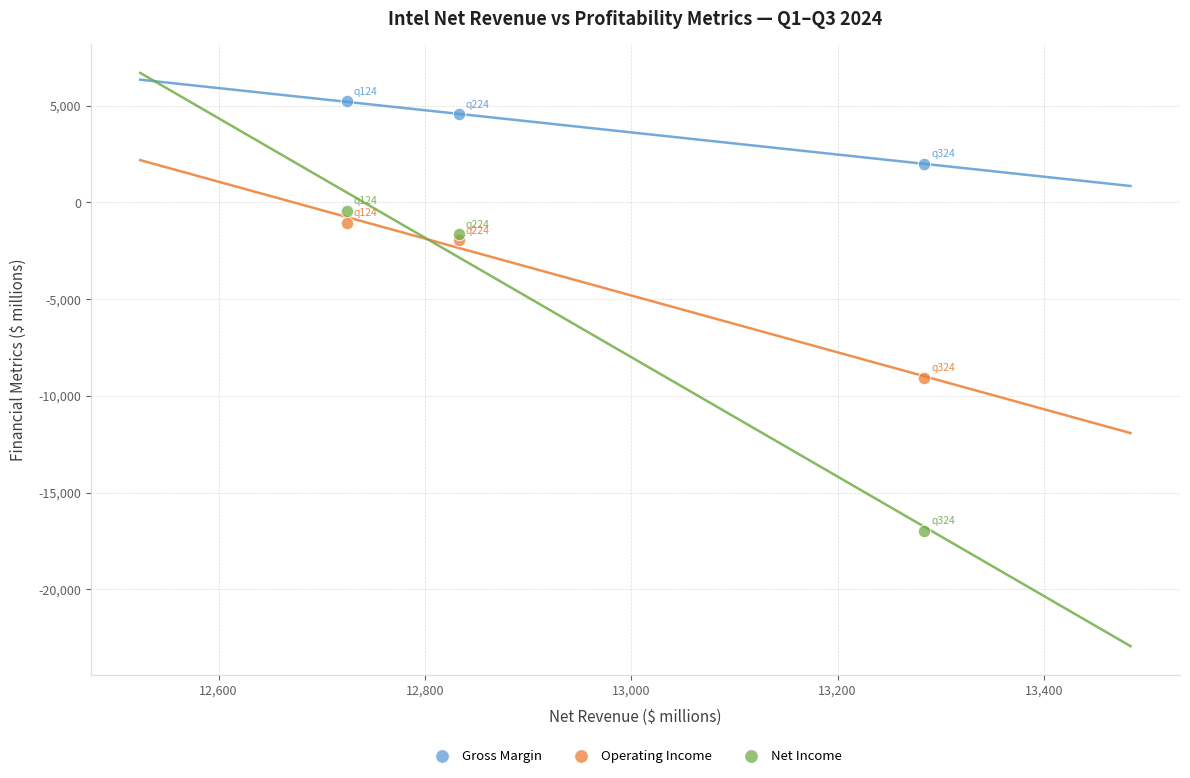

Which series contains the highest Y value?

Gross Margin